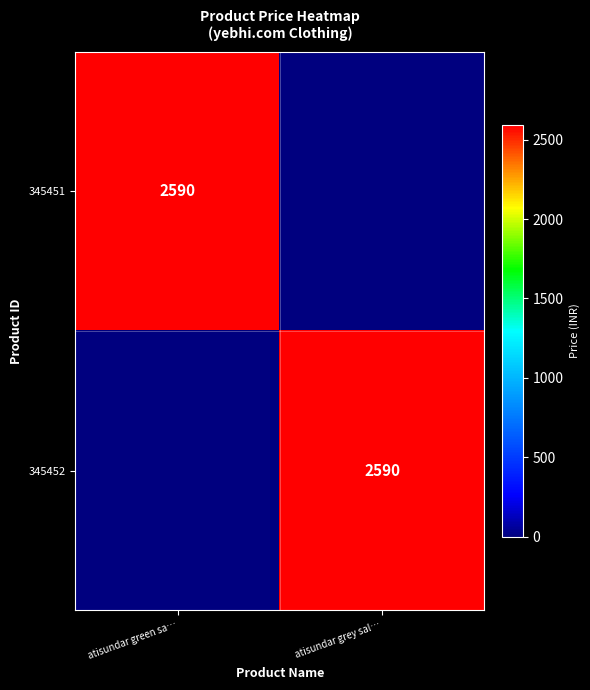

At which category is the sum across all series the highest?

atisundar green sa…